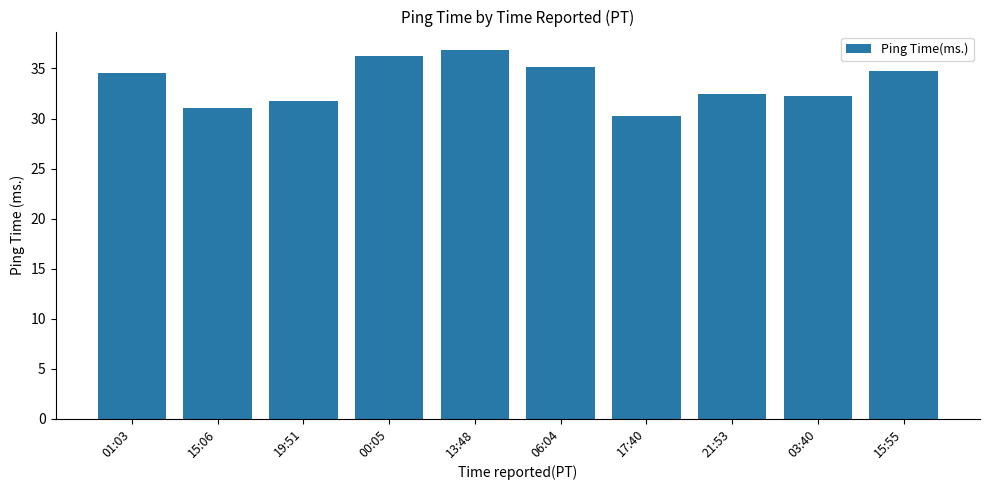

What is the sum of all values?

335.2